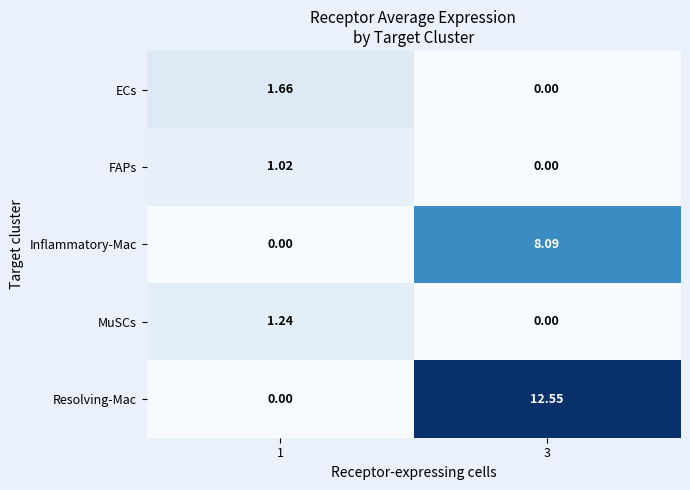

At how many categories does at least one series exceed 1?

2